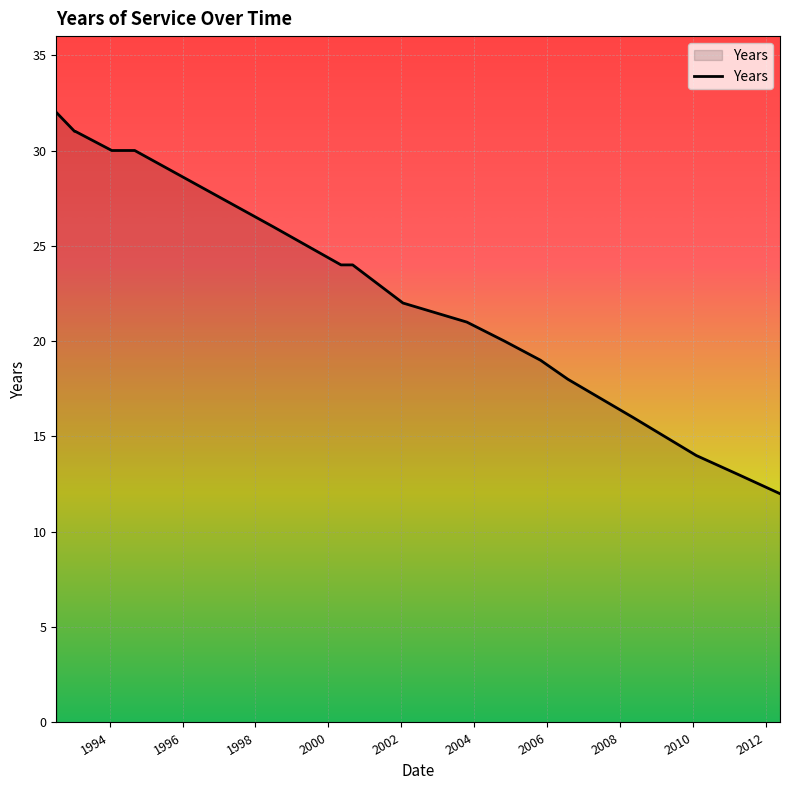

What is the difference between the maximum and minimum values?

20